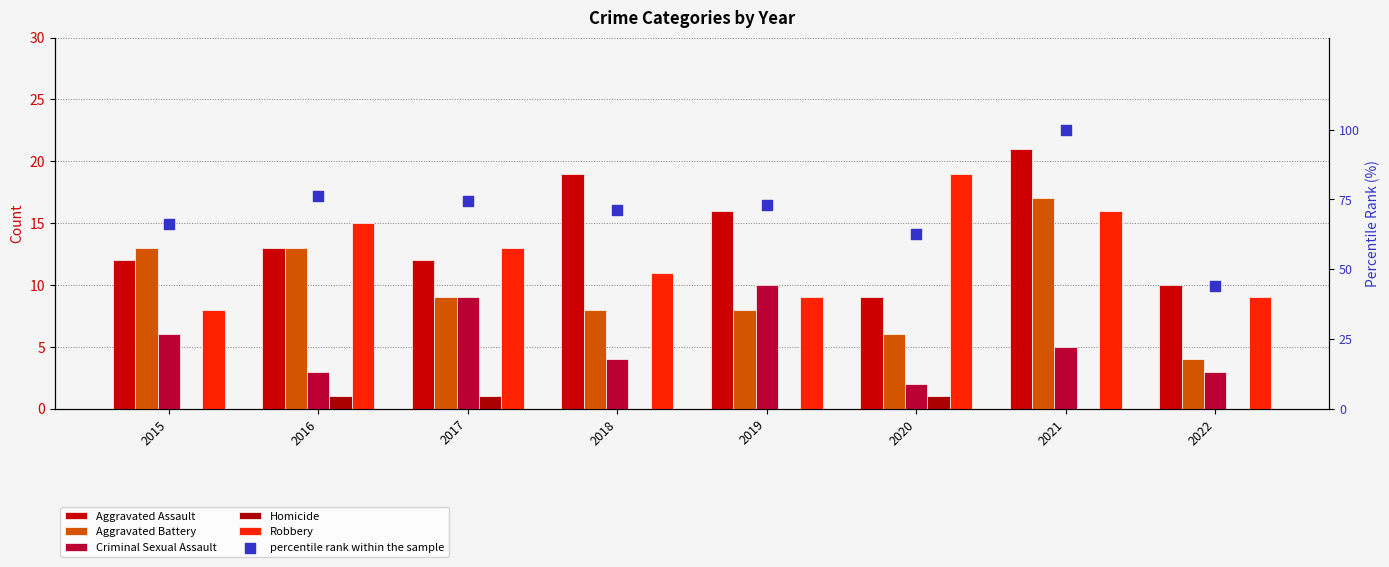

At how many categories does at least one series exceed 52?

7